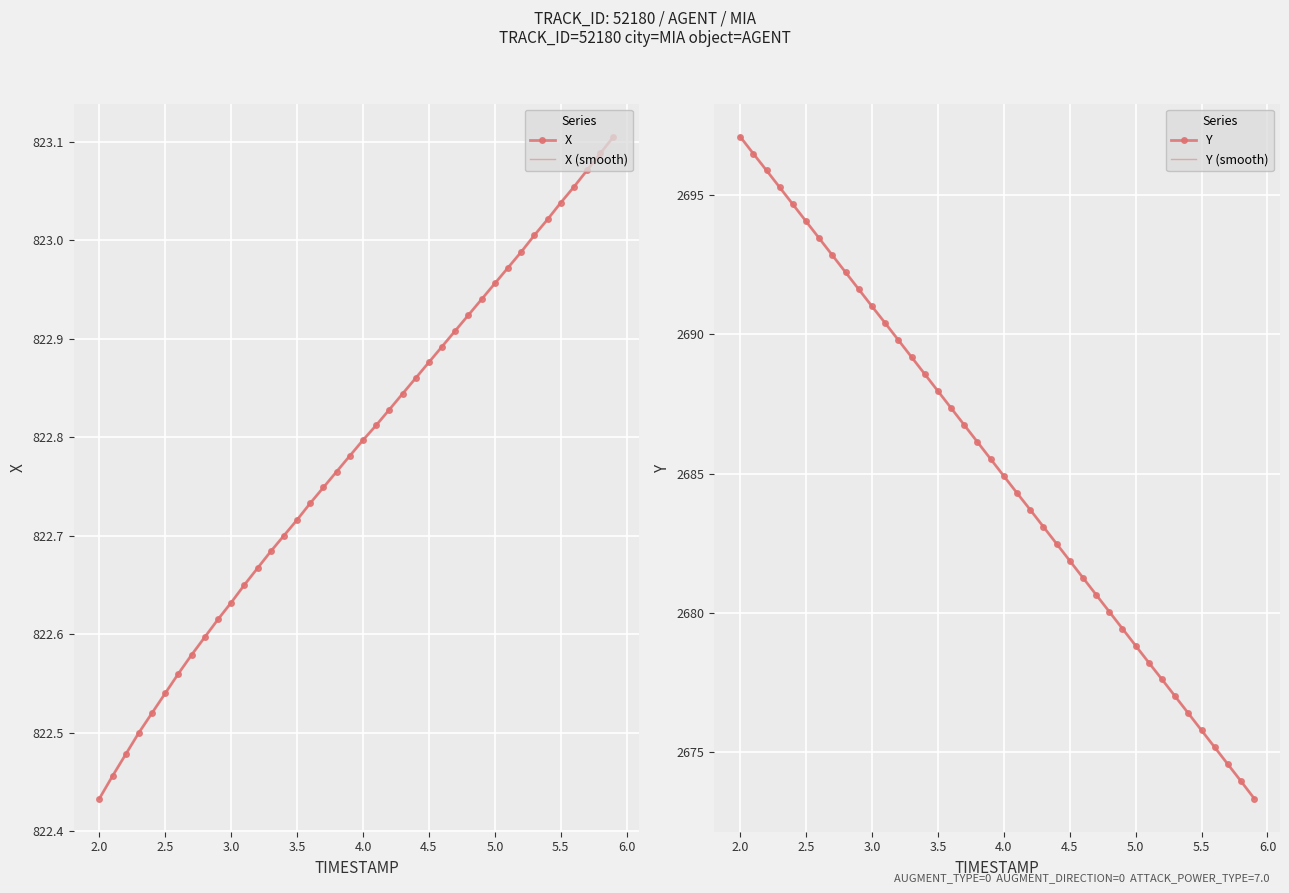

At which label does X (smooth) reach its minimum?

2.0